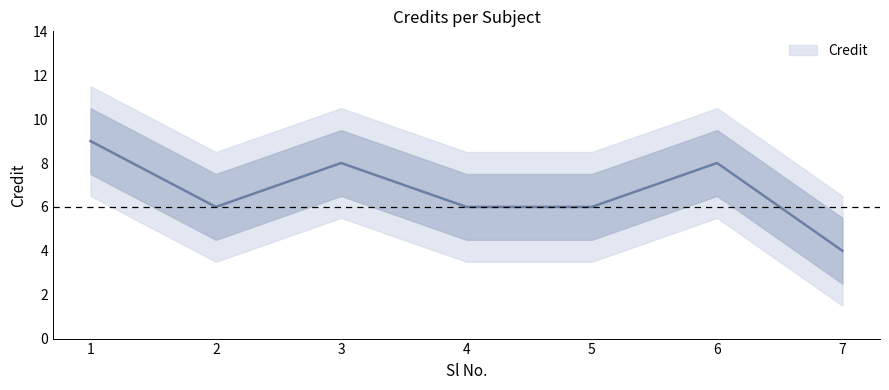

Reading right to left, list all the values displayed in this chart.

7=4	6=8	5=6	4=6	3=8	2=6	1=9